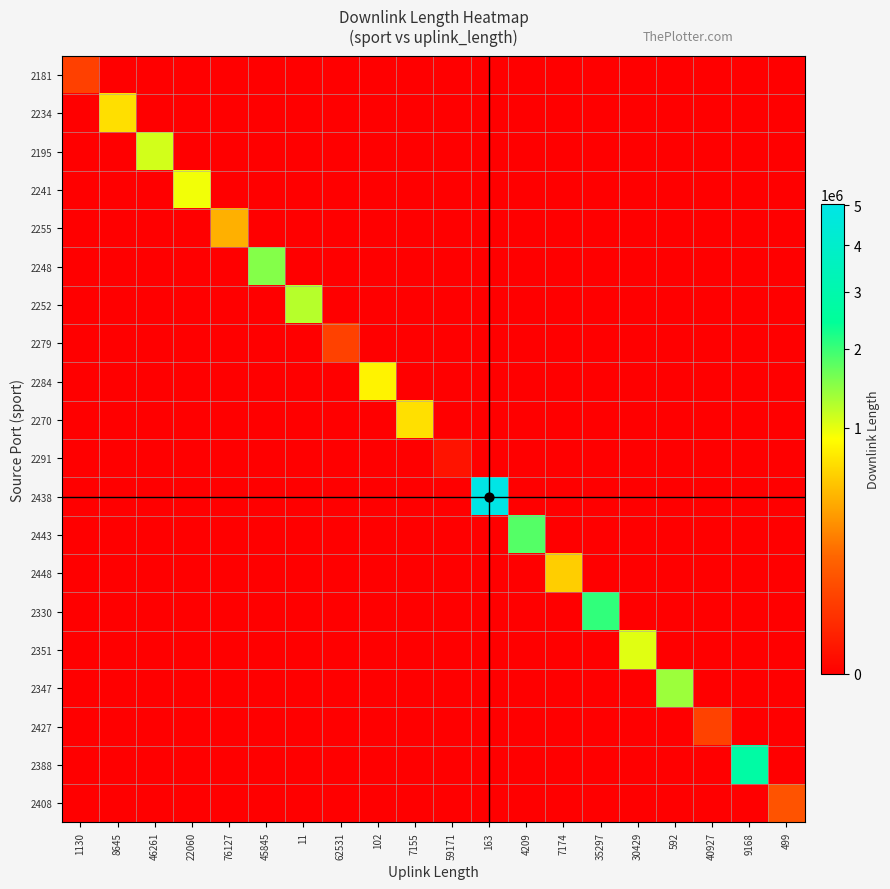

Which has a higher value, 7155 or 102?

7155